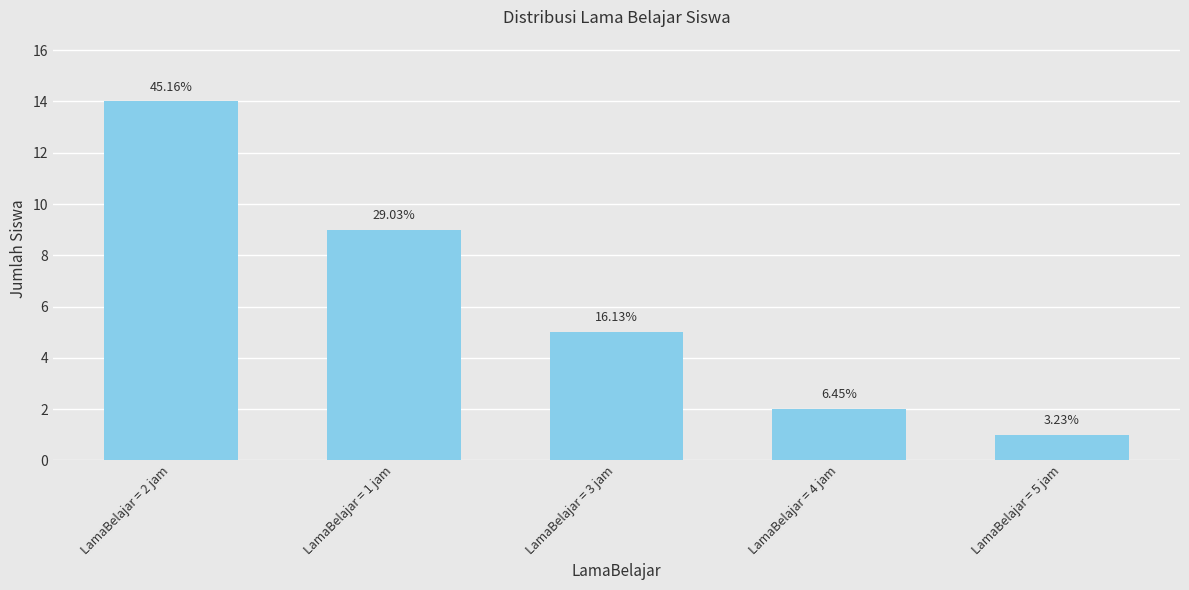

Are the bars horizontal?

No